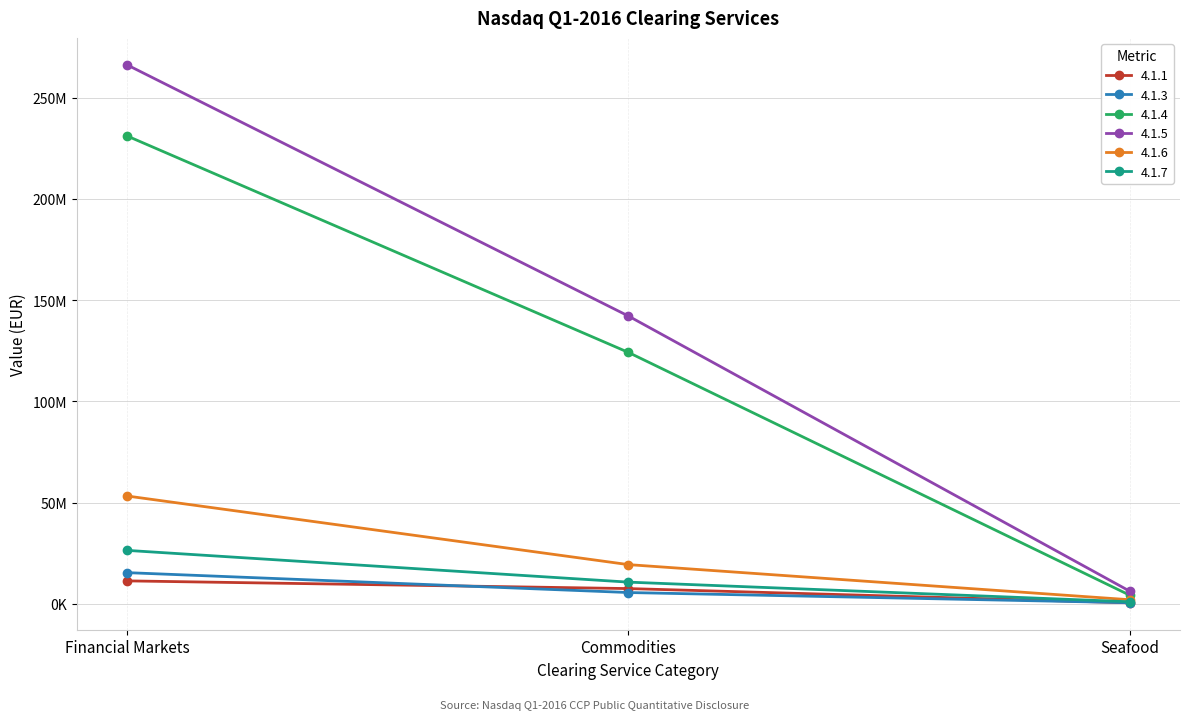

The value of 4.1.7 at Seafood is 1056207. True or false?

True